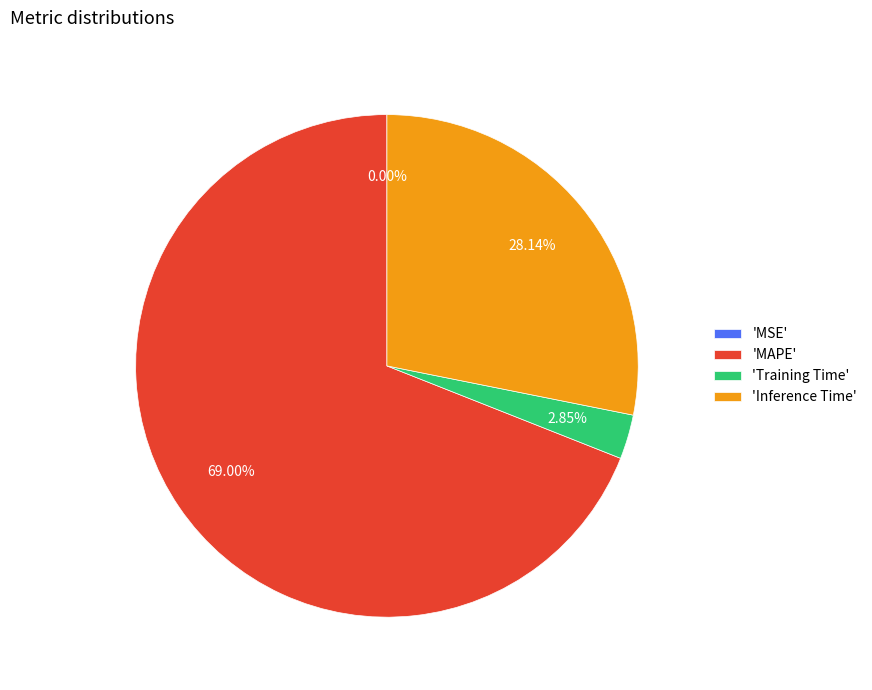

Which slice is the largest?

'MAPE'